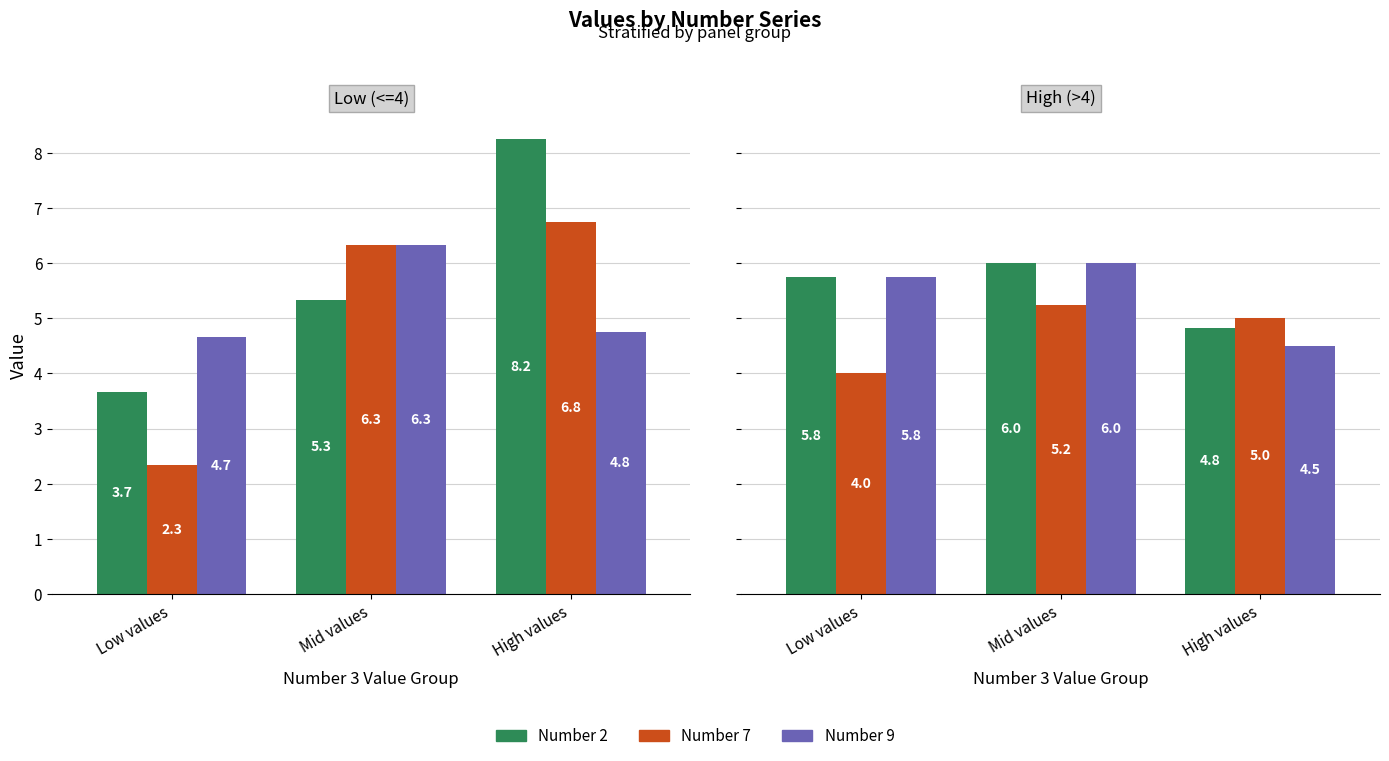

What is the sum of the Number 9 values at Low values and High values?

10.2